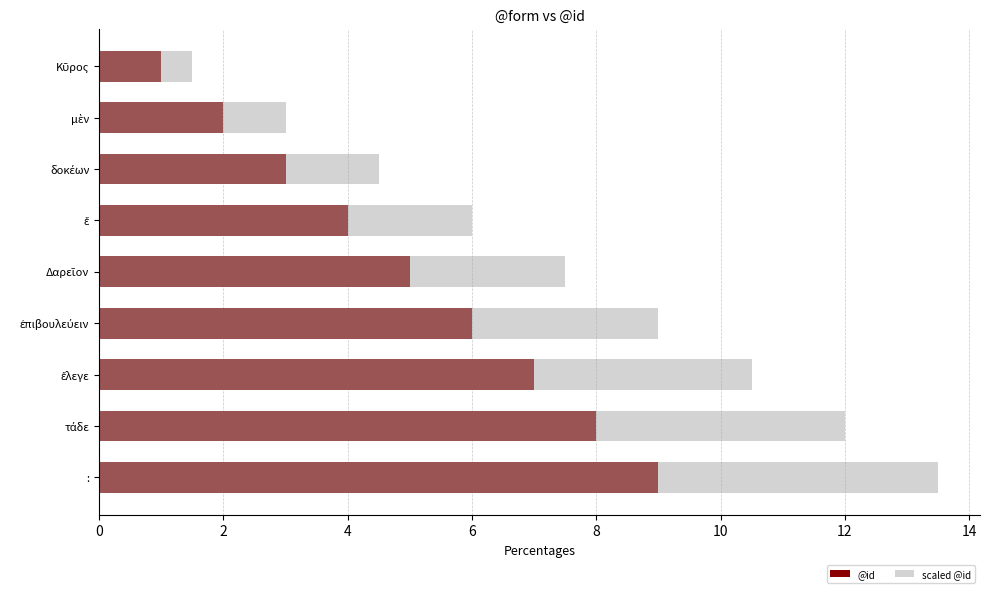

Which series has the largest total across all categories?

scaled @id